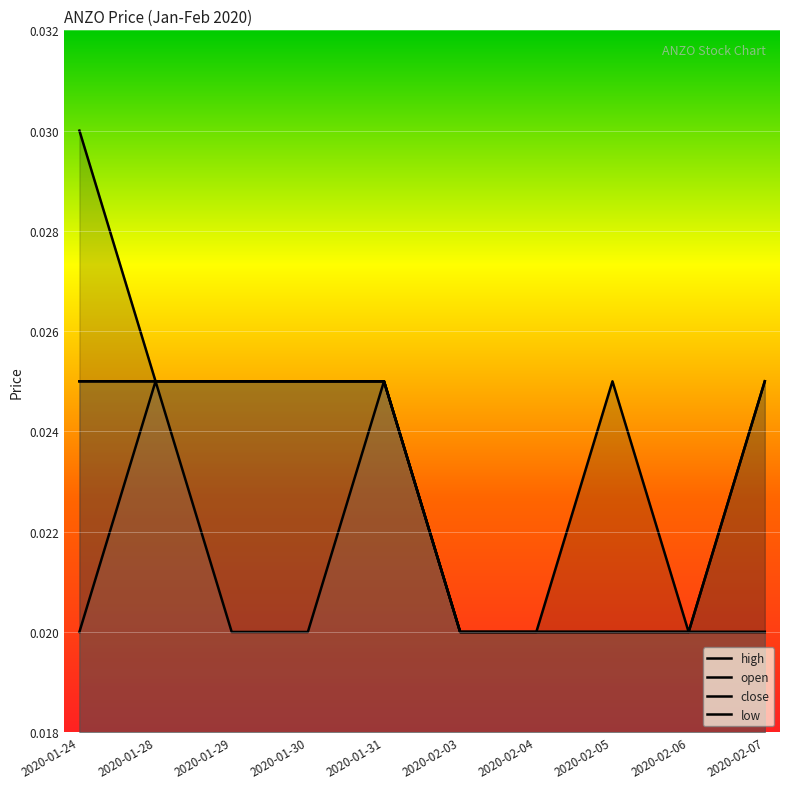

Count the close values in the range 0 to 1.

10